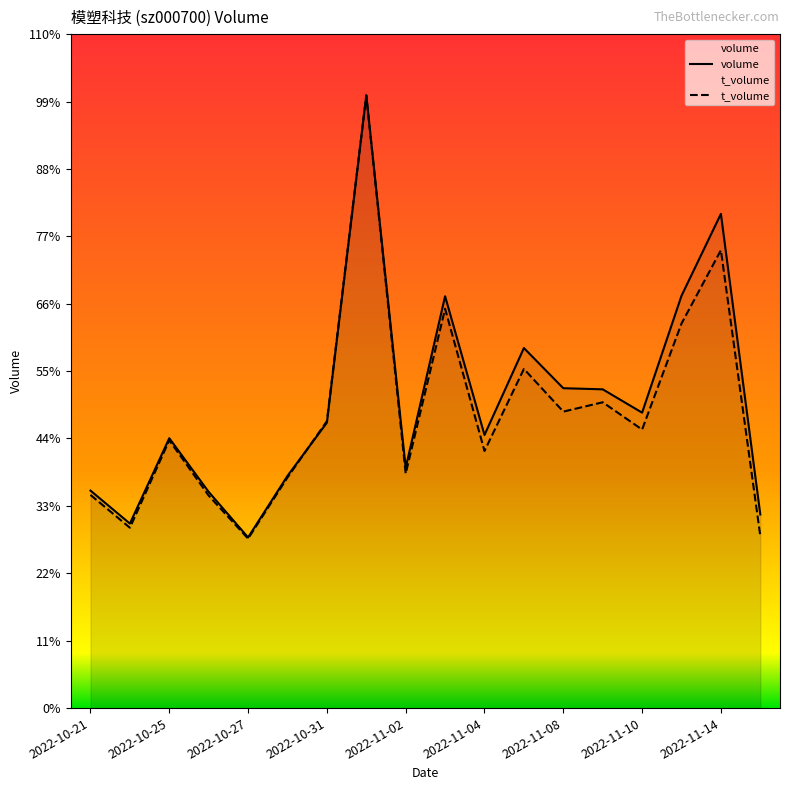

Is it true that t_volume equals 167449.3 at 2022-10-31?

True